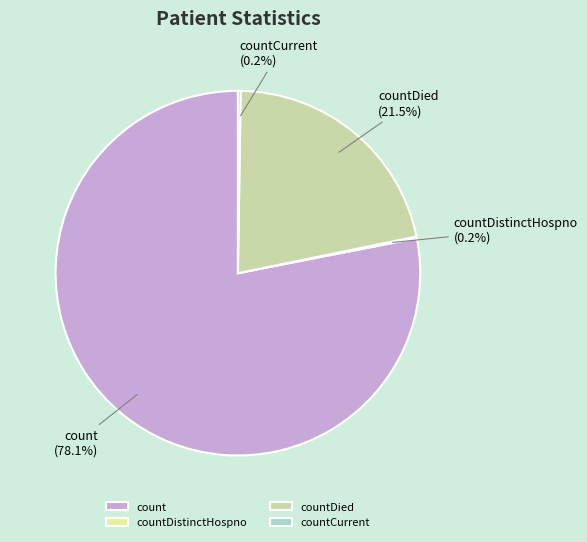

Which category has the biggest portion of the pie?

count